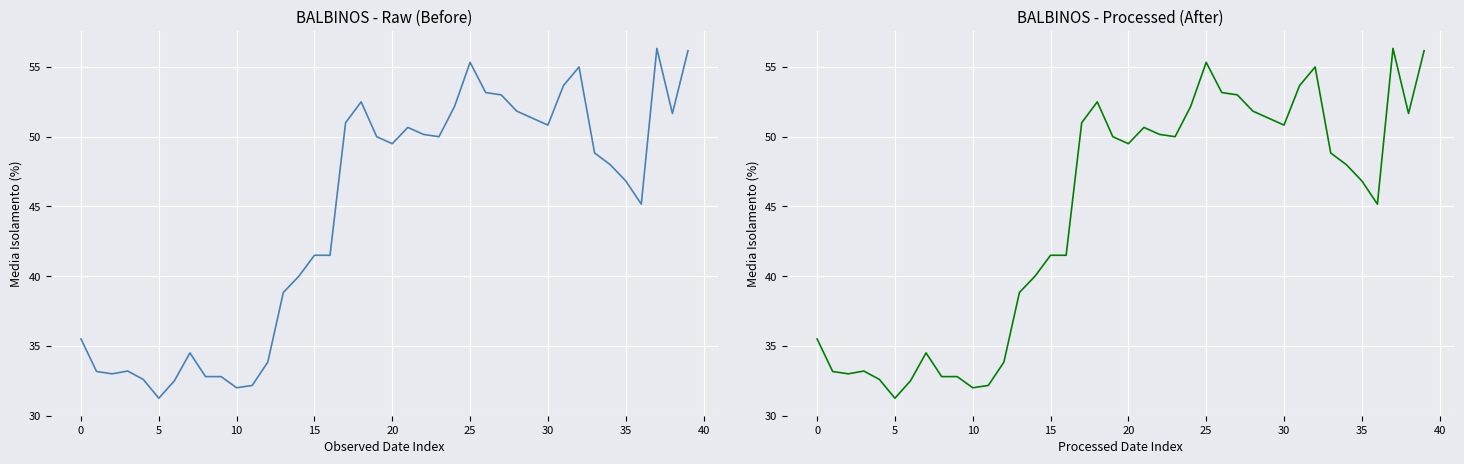

How many values are below 48?

19